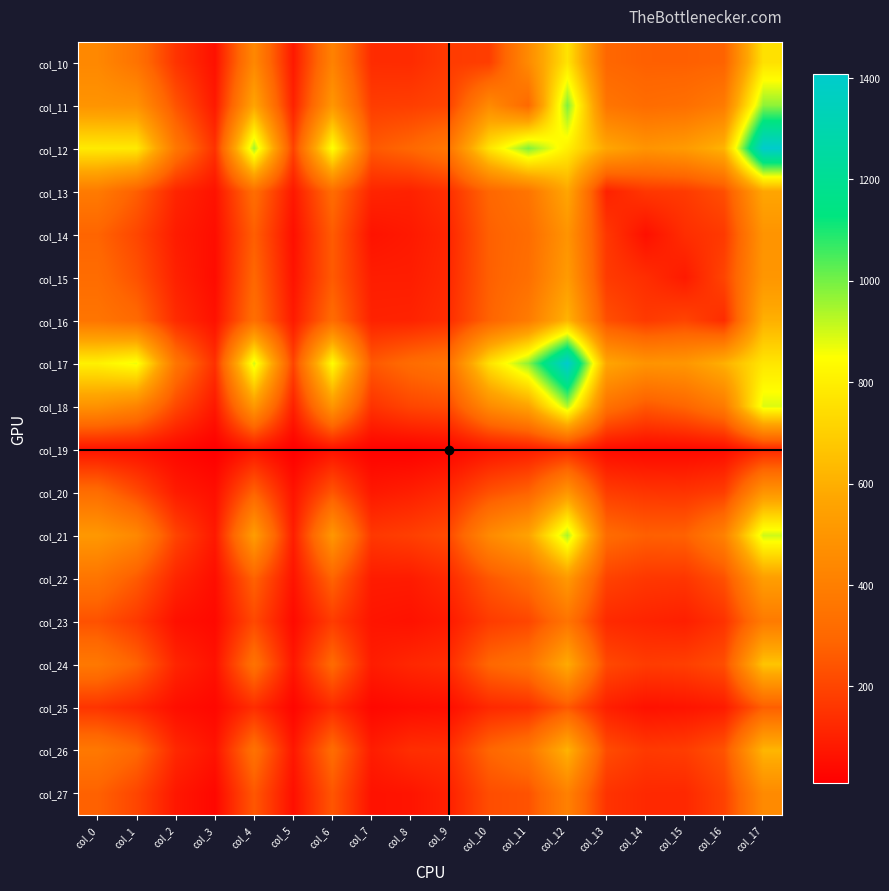

Which category has the highest value across all series?

col_17